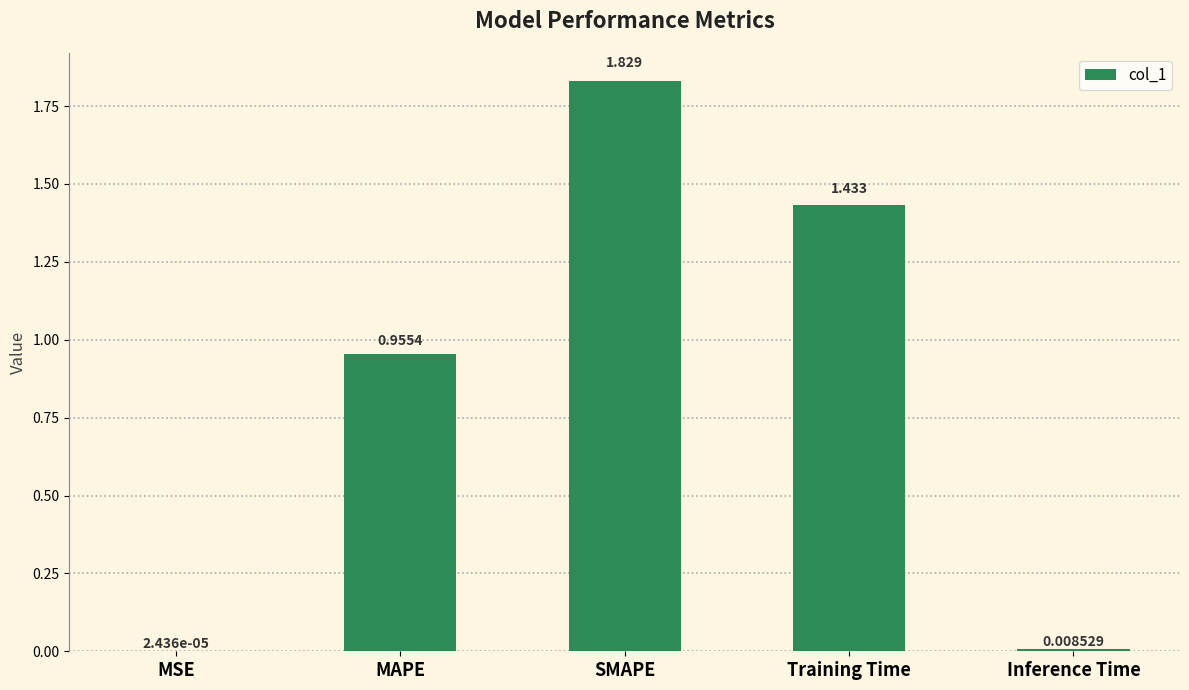

Which has a higher value, Training Time or SMAPE?

SMAPE